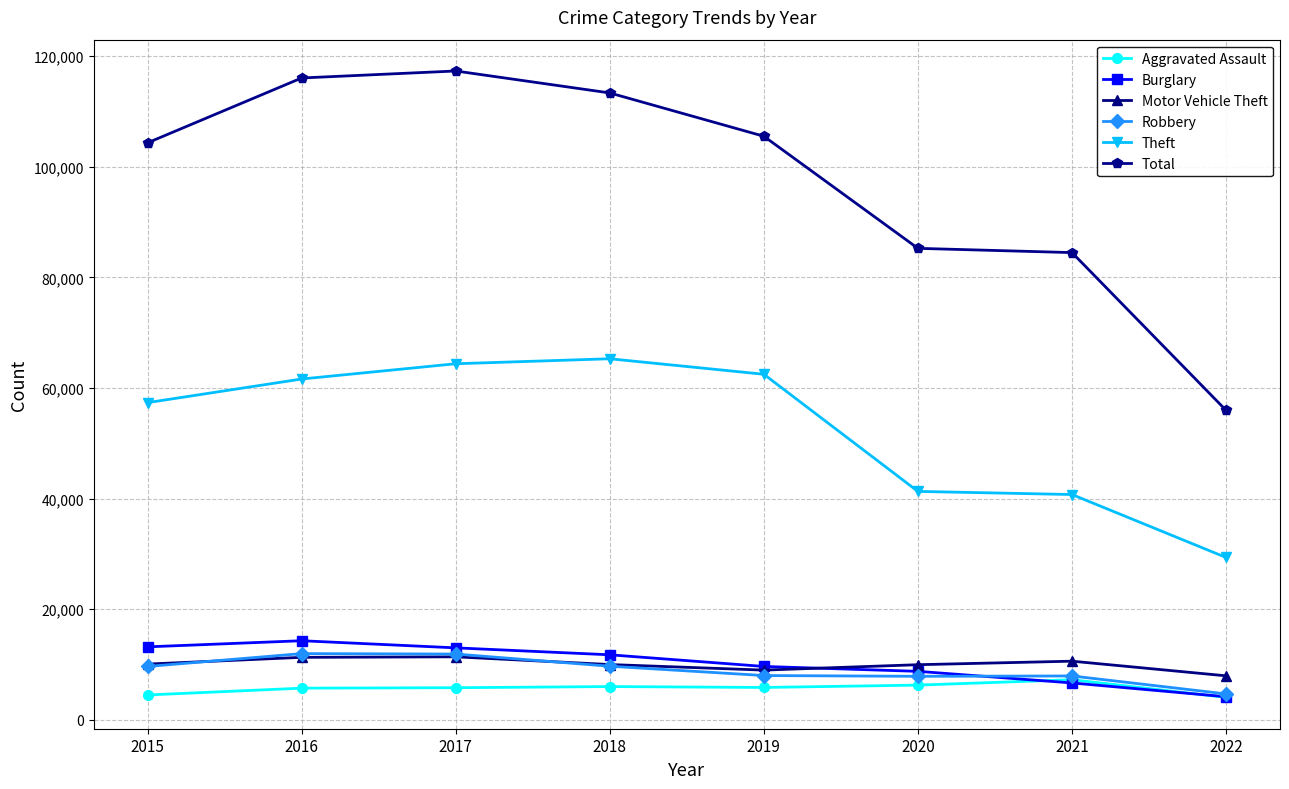

What is the value of the Burglary point at the 4th from the left?

11746